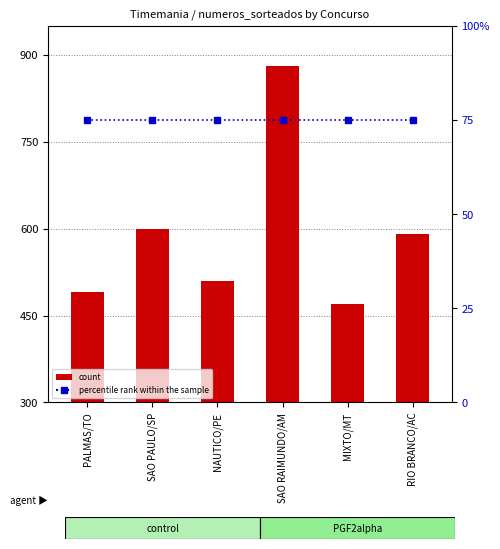

Rank the categories by percentile rank within the sample value from highest to lowest.

PALMAS/TO, SAO PAULO/SP, NAUTICO/PE, SAO RAIMUNDO/AM, MIXTO/MT, RIO BRANCO/AC